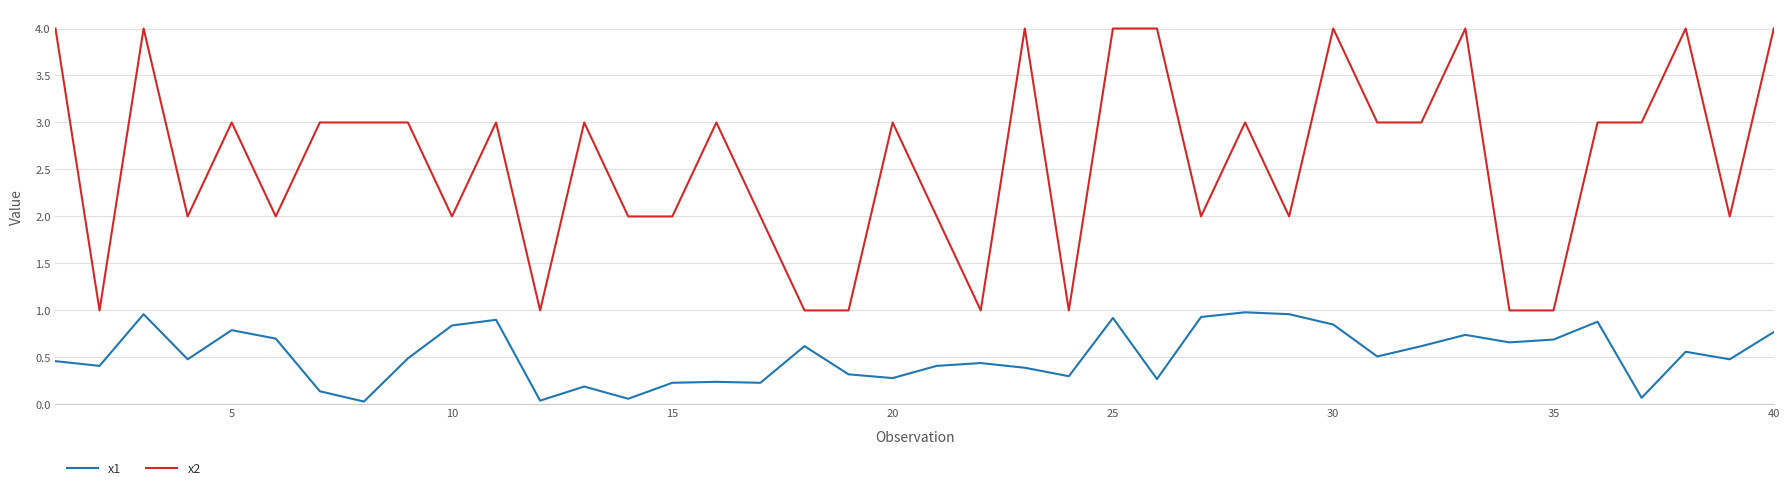

Rank the series by their average value, from lowest to highest.

x1, x2